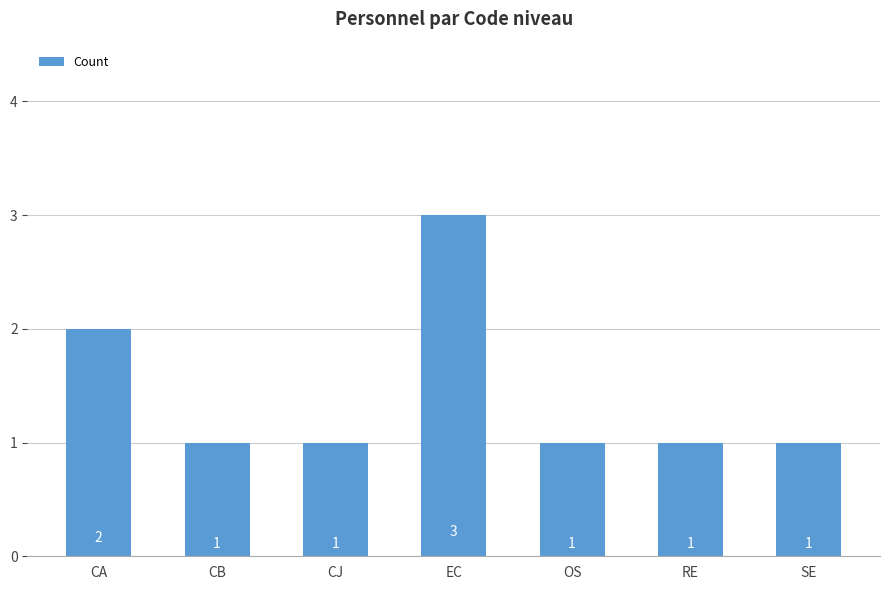

What position from the right is CB?

6